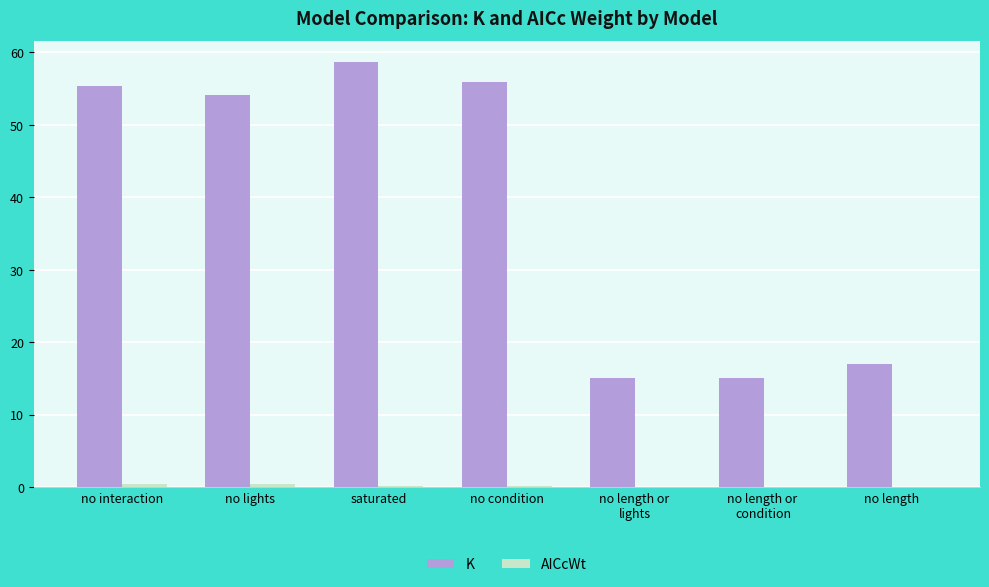

Between no lights and no length, which series saw the biggest shift?

K